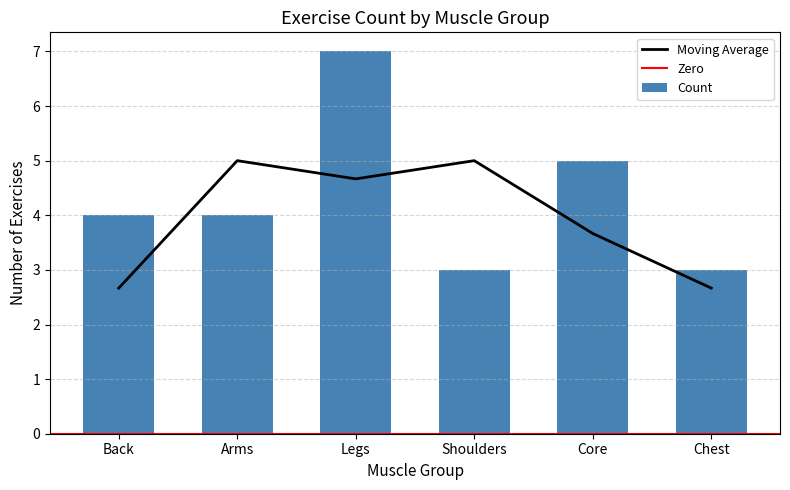

List the labels in order of value, smallest first.

Shoulders, Chest, Back, Arms, Core, Legs